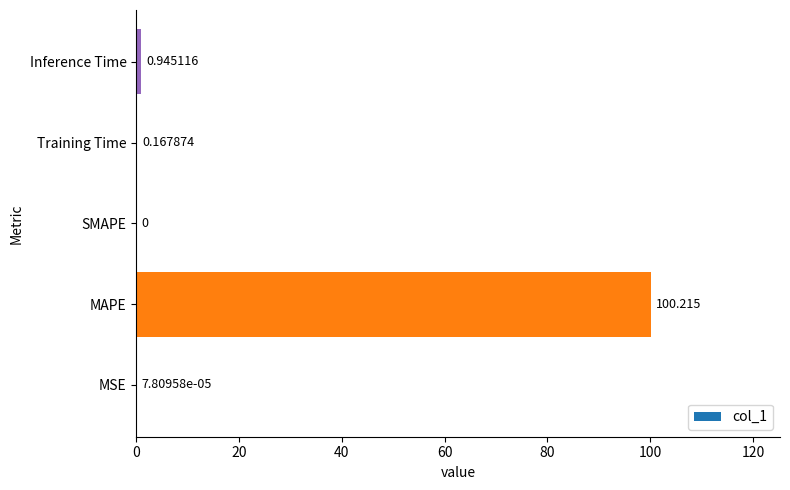

Which has a higher value, MSE or Training Time?

Training Time